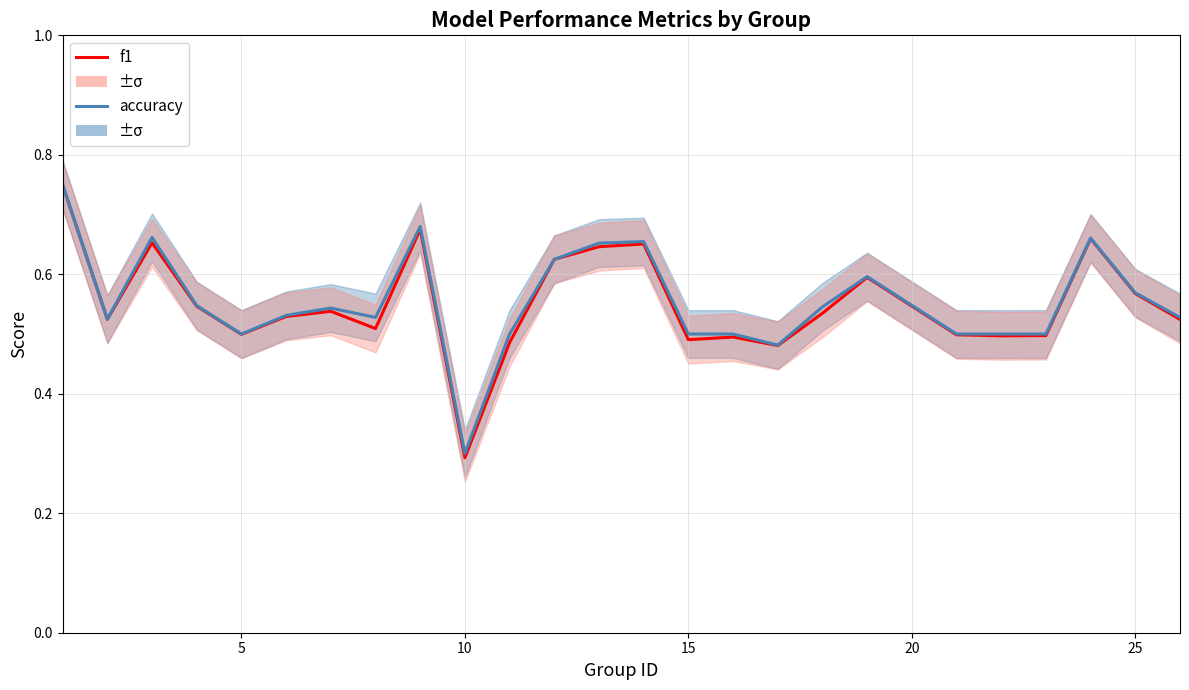

What is the value of the f1 point at the 20th from the left?

0.5